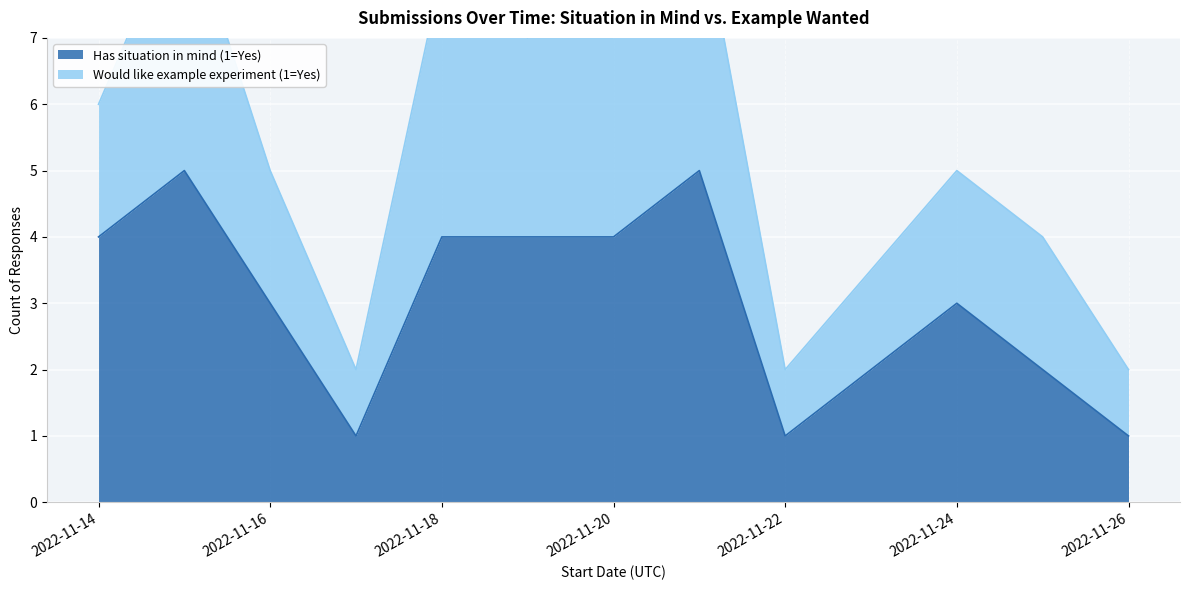

What is the value of the 2nd point from the left?

5